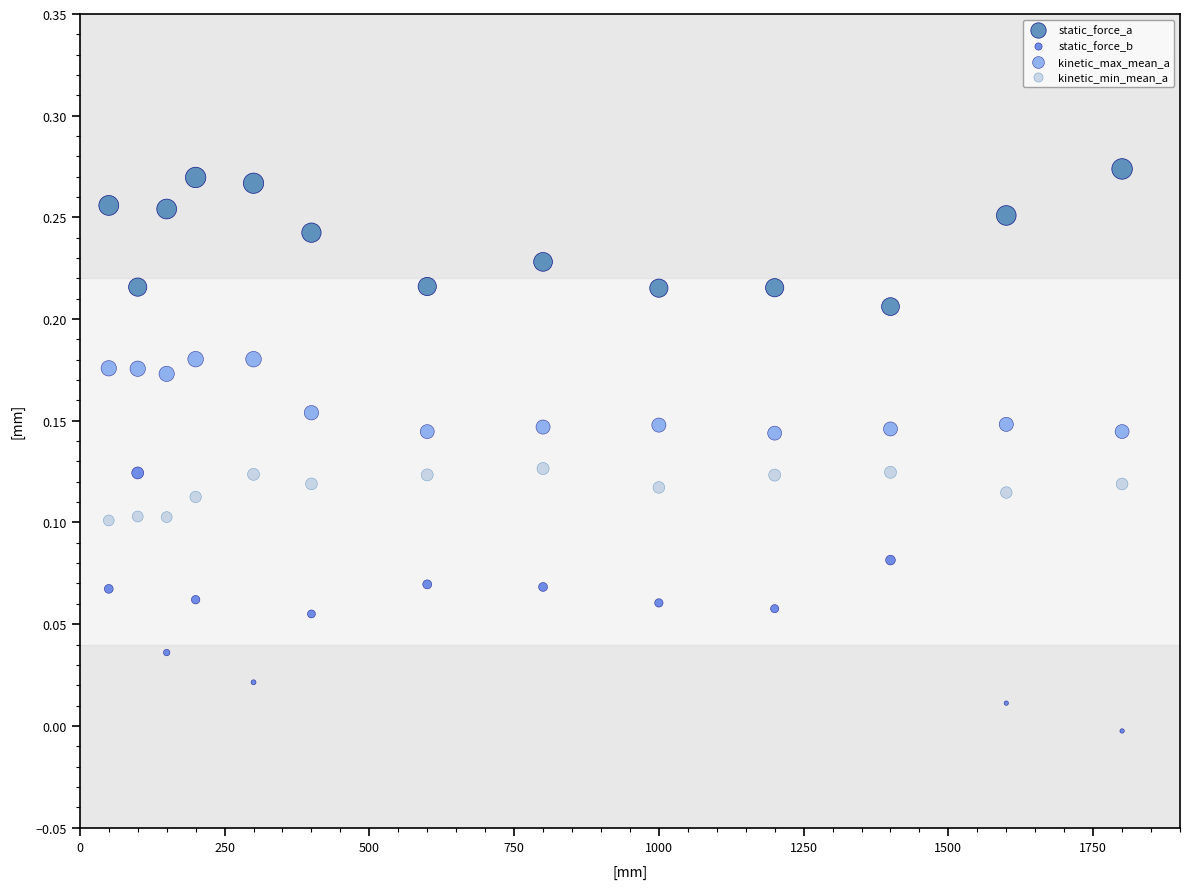

Which series has the largest Y range (max minus min)?

static_force_b